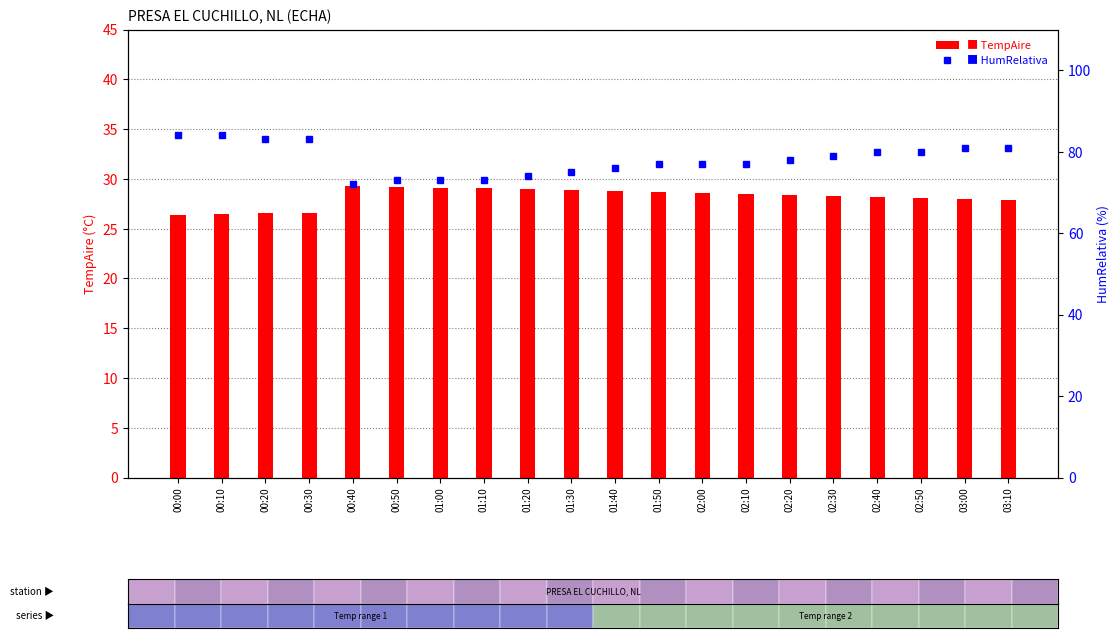

What are all the series names shown in the legend?

TempAire, HumRelativa